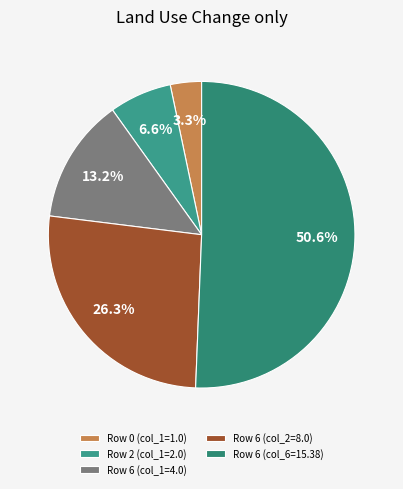

Rank the categories by value from lowest to highest.

Row 0 (col_1=1.0), Row 2 (col_1=2.0), Row 6 (col_1=4.0), Row 6 (col_2=8.0), Row 6 (col_6=15.38)